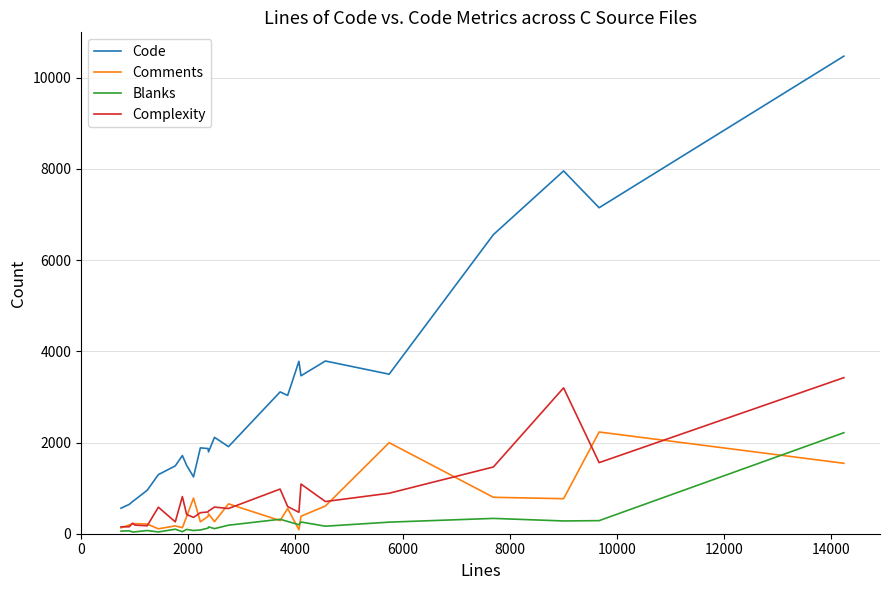

True or false: Code and Comments cross at least once.

False